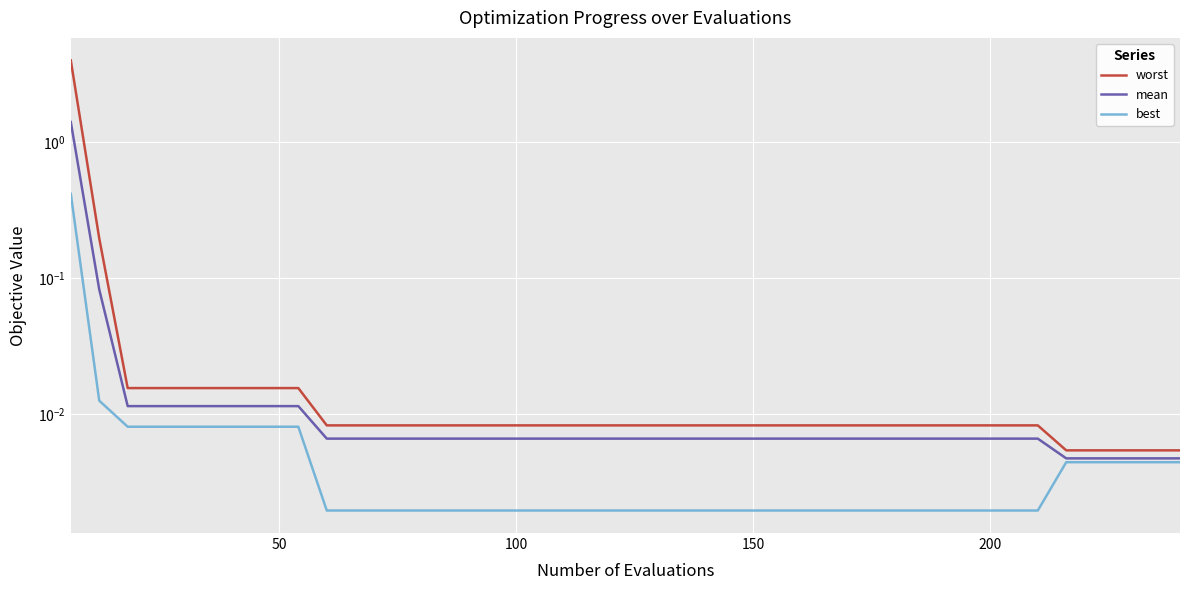

Is the value of best at 16 greater than the value of worst at 15?

No